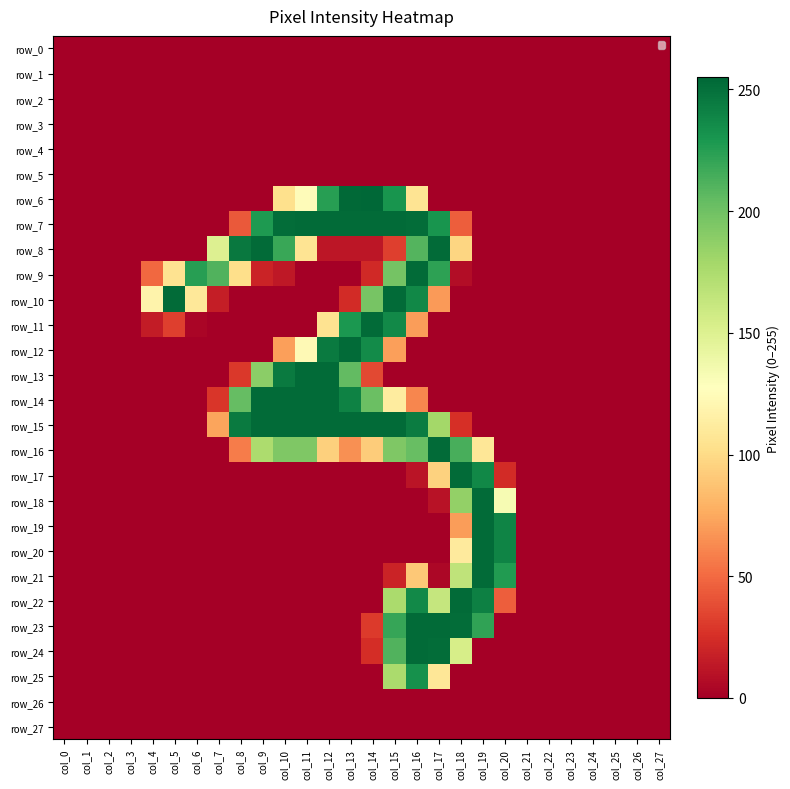

What is the difference between the second highest and minimum values in the row_9 series?

225